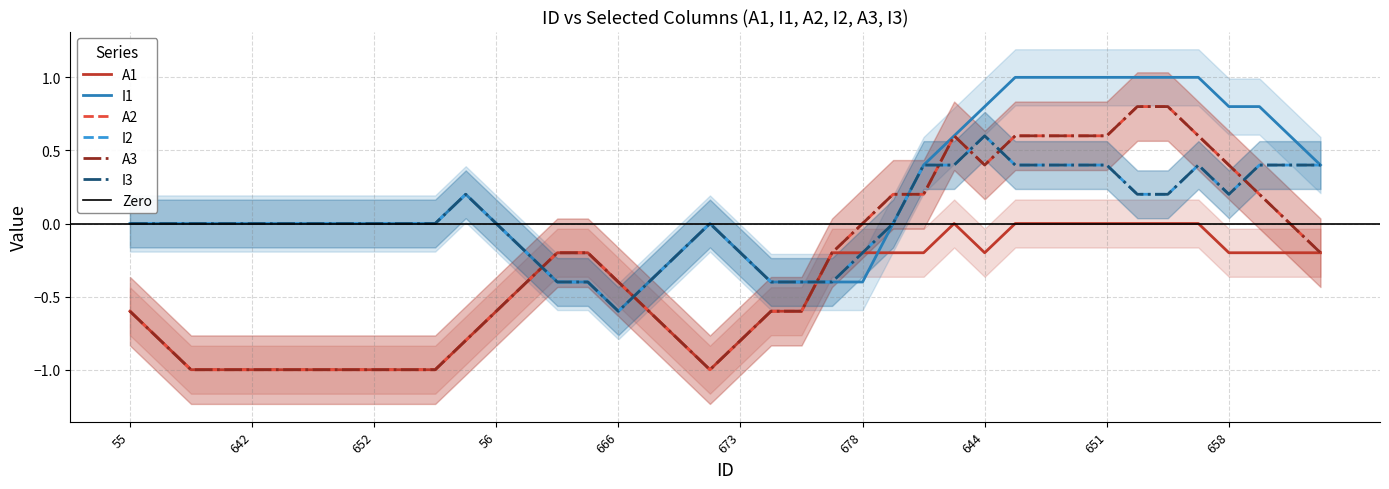

True or false: A1 and A3 intersect in this chart.

False